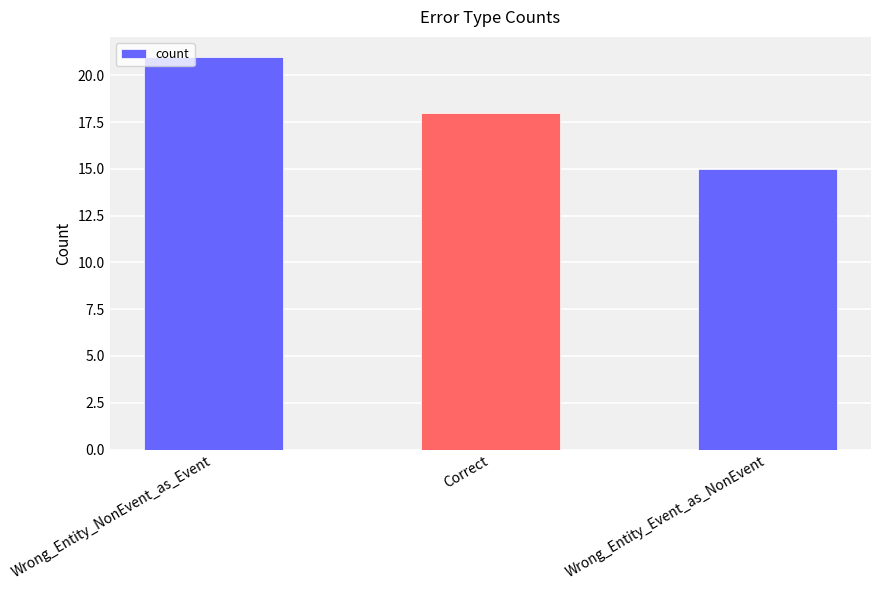

What position from the left is Correct?

2